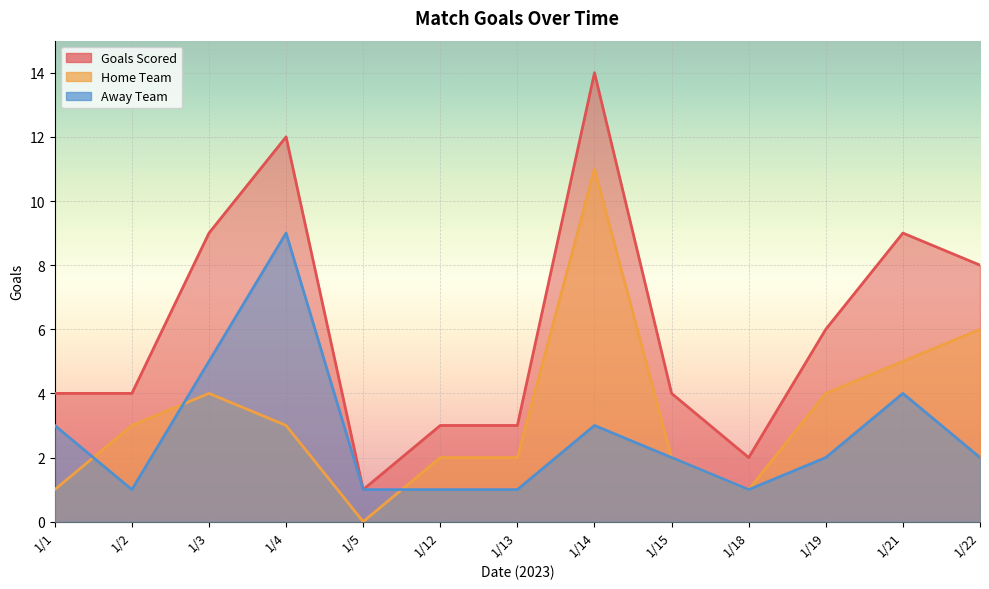

What is the total value across all series at 1/14?

28